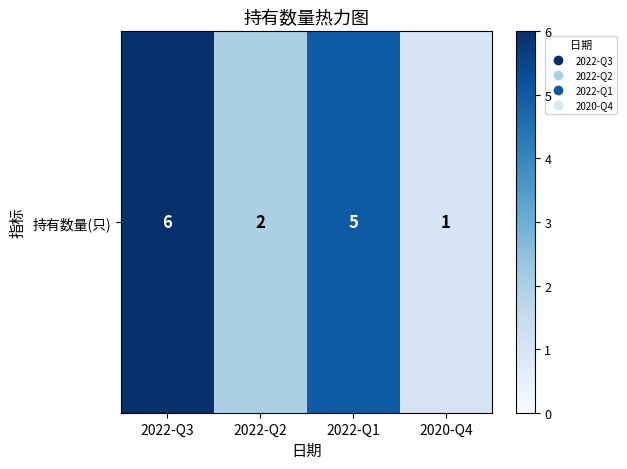

Reading right to left, extract all data points from this chart.

1	5	2	6